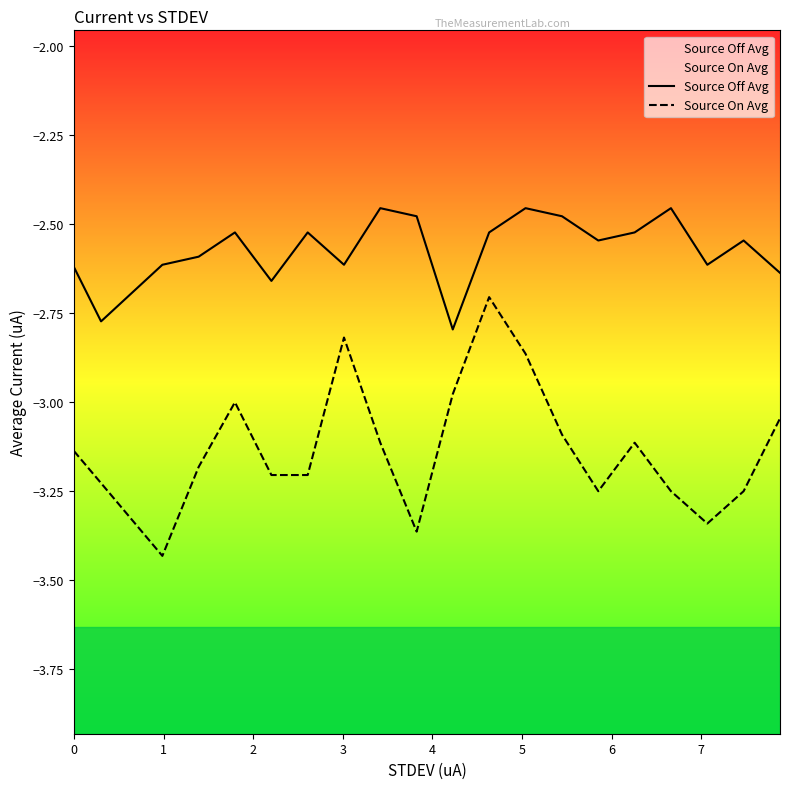

Reading left to right, what are all the values shown in this chart?

Source Off Avg: -2.6	-2.8	-2.6	-2.6	-2.5	-2.7	-2.5	-2.6	-2.5	-2.5	-2.8	-2.5	-2.5	-2.5	-2.5	-2.5	-2.5	-2.6	-2.5	-2.6
Source On Avg: -3.1	-3.2	-3.4	-3.2	-3.0	-3.2	-3.2	-2.8	-3.1	-3.4	-3.0	-2.7	-2.9	-3.1	-3.3	-3.1	-3.3	-3.3	-3.3	-3.0